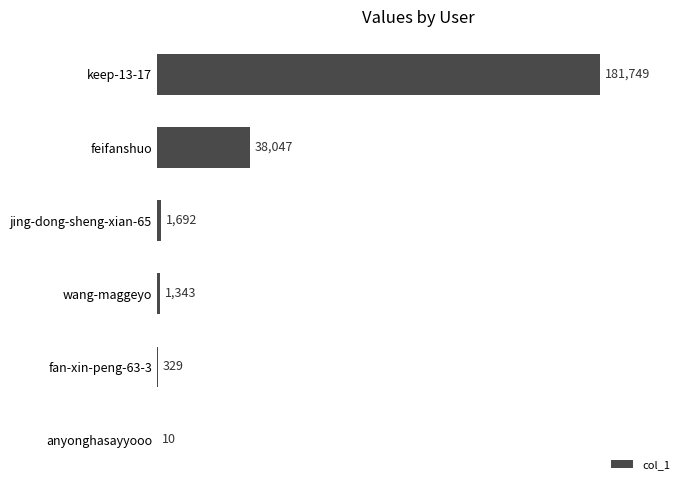

Reading bottom to top, what are all the values shown in this chart?

anyonghasayyooo=10	fan-xin-peng-63-3=329	wang-maggeyo=1343	jing-dong-sheng-xian-65=1692	feifanshuo=38047	keep-13-17=181749